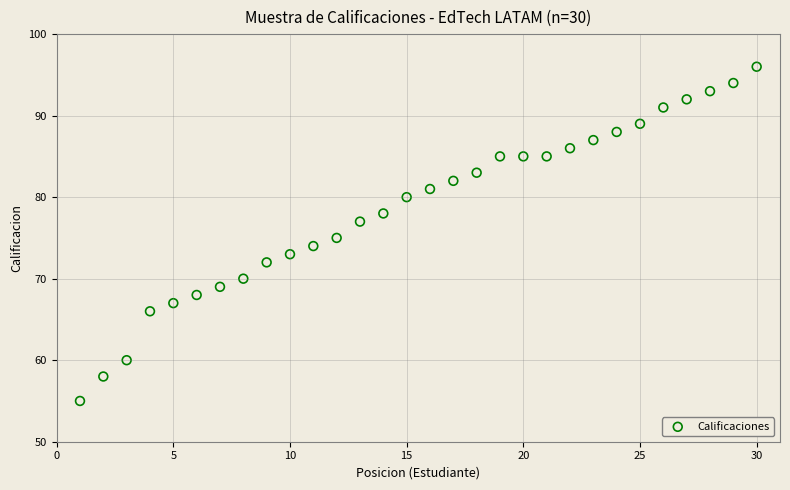

What is the range of X values (max minus min)?

29